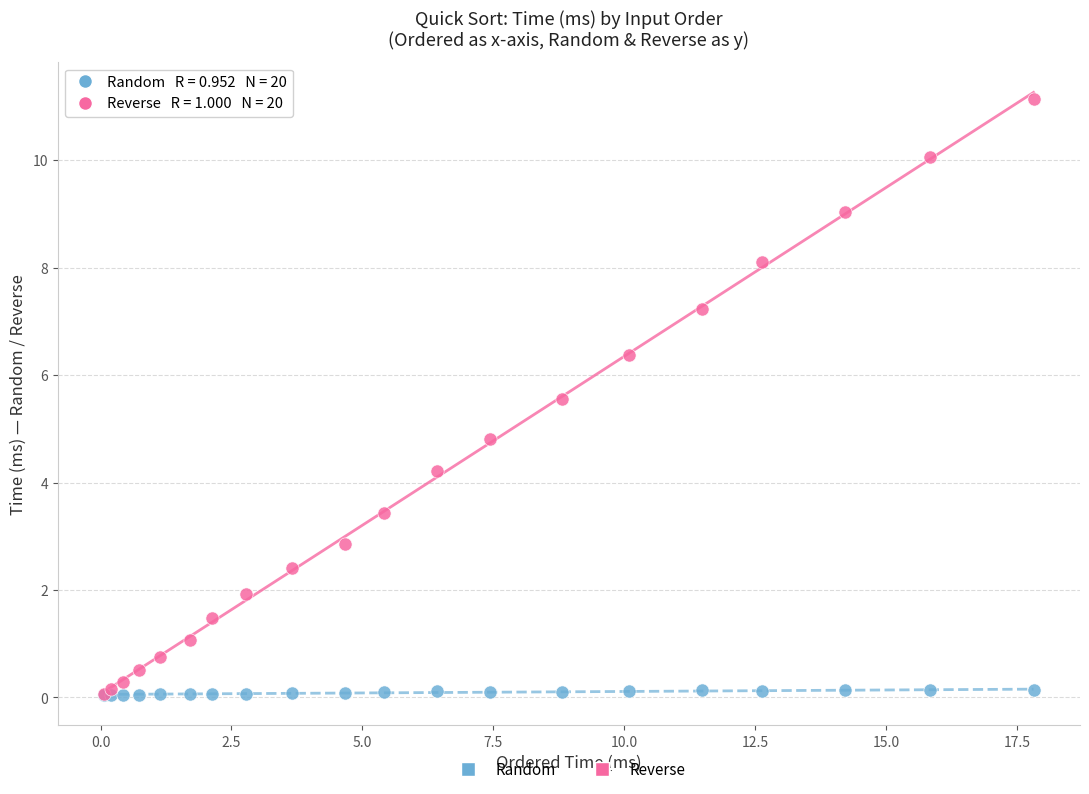

In the Reverse series, what Y value is closest to 5?

4.8